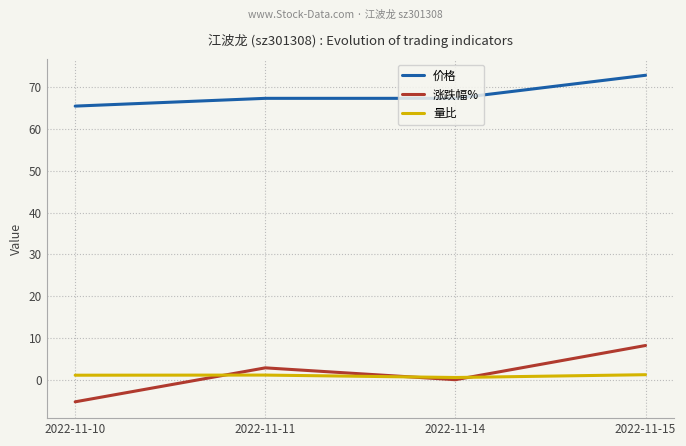

At which category is the sum across all series the highest?

2022-11-15